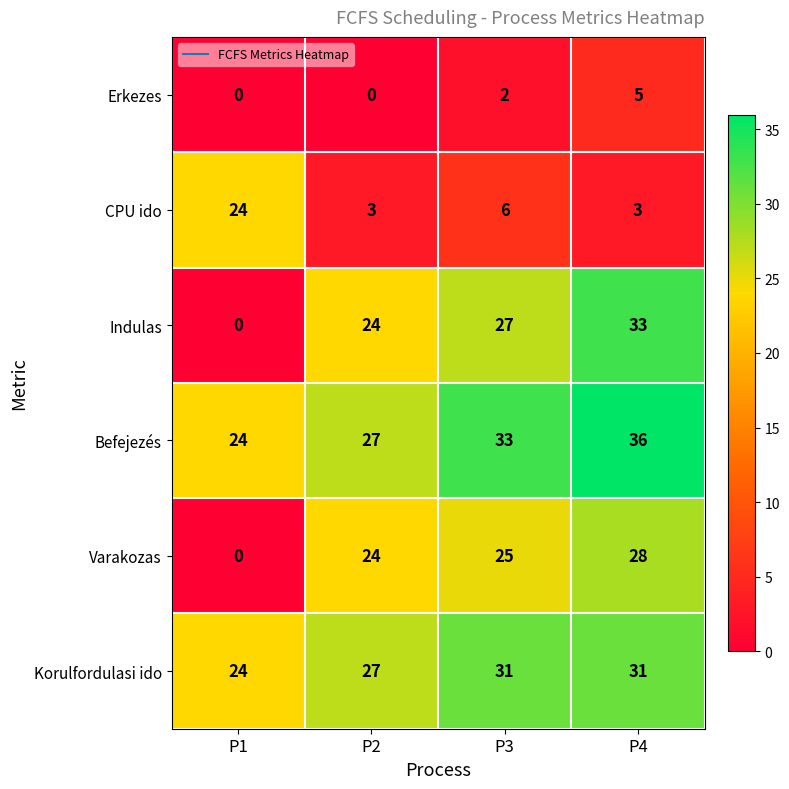

At P4, list the series in order from largest to smallest.

Befejezés, Indulas, Korulfordulasi ido, Varakozas, Erkezes, CPU ido